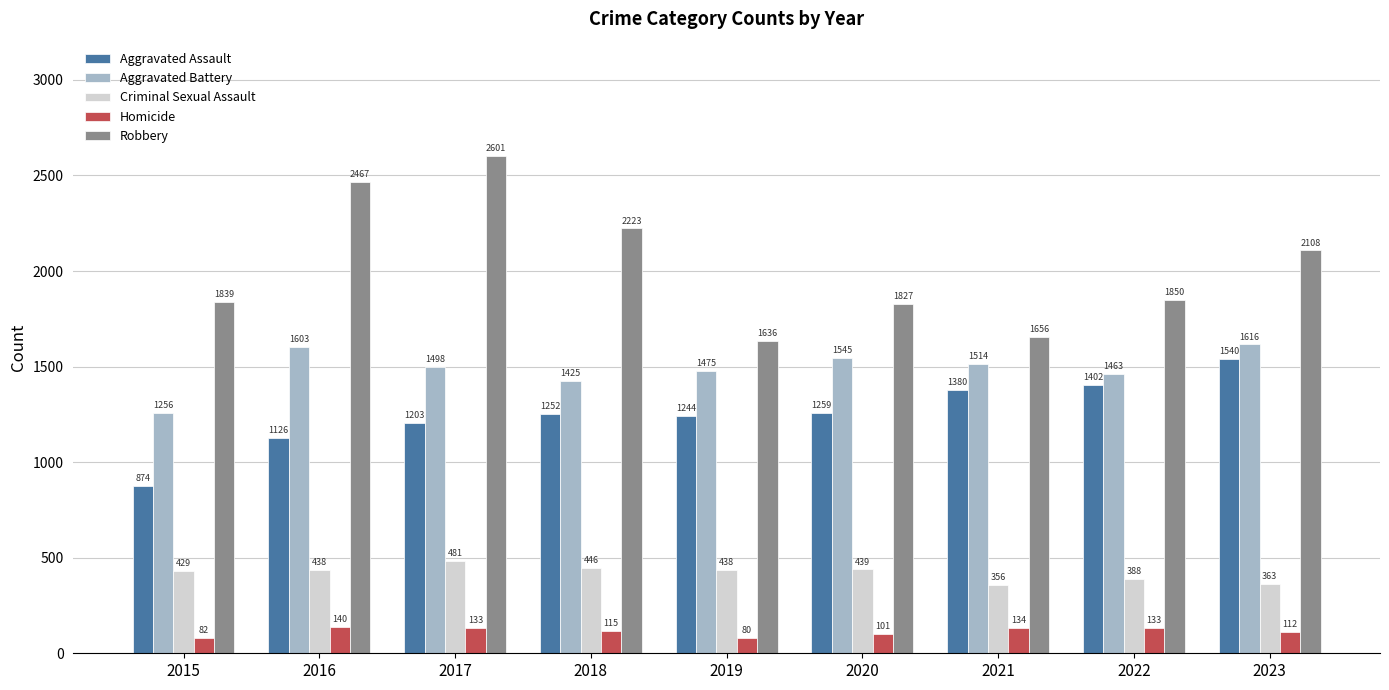

How many bars are there in each group?

5